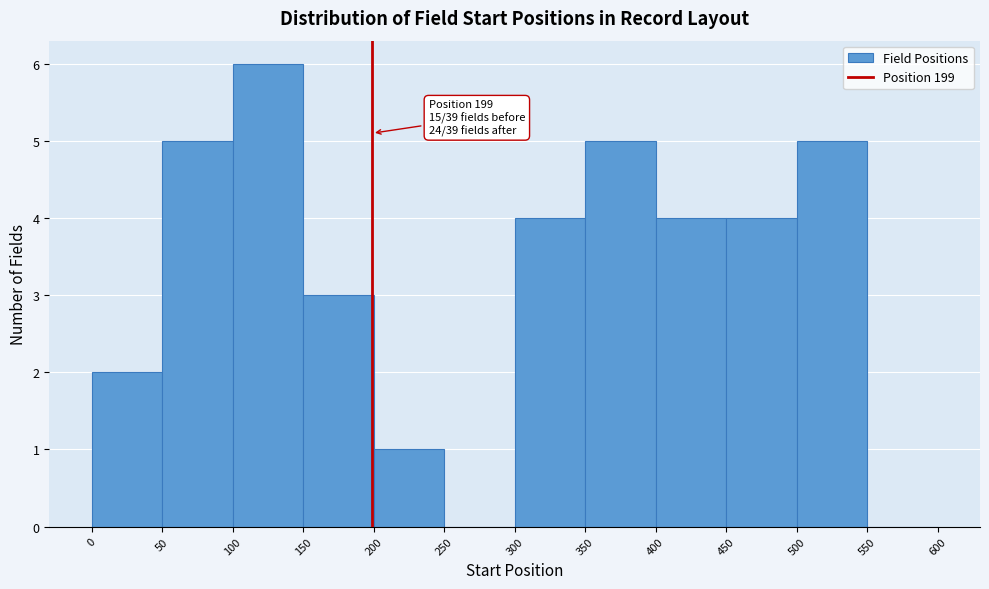

Over which range of the x-axis is the bar tallest?

100 to 150